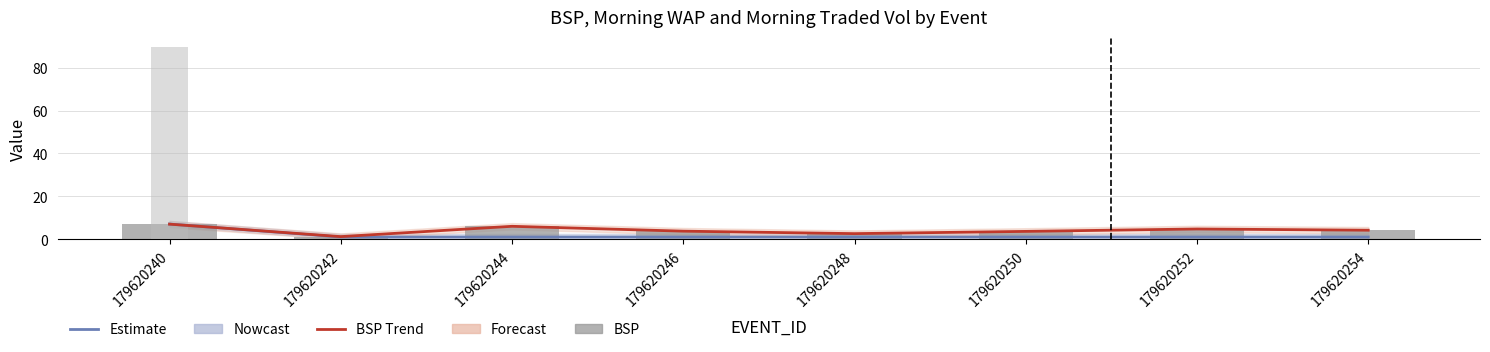

Is the value of MORNINGWAP at 179620252 greater than the value of BSP at 179620250?

No